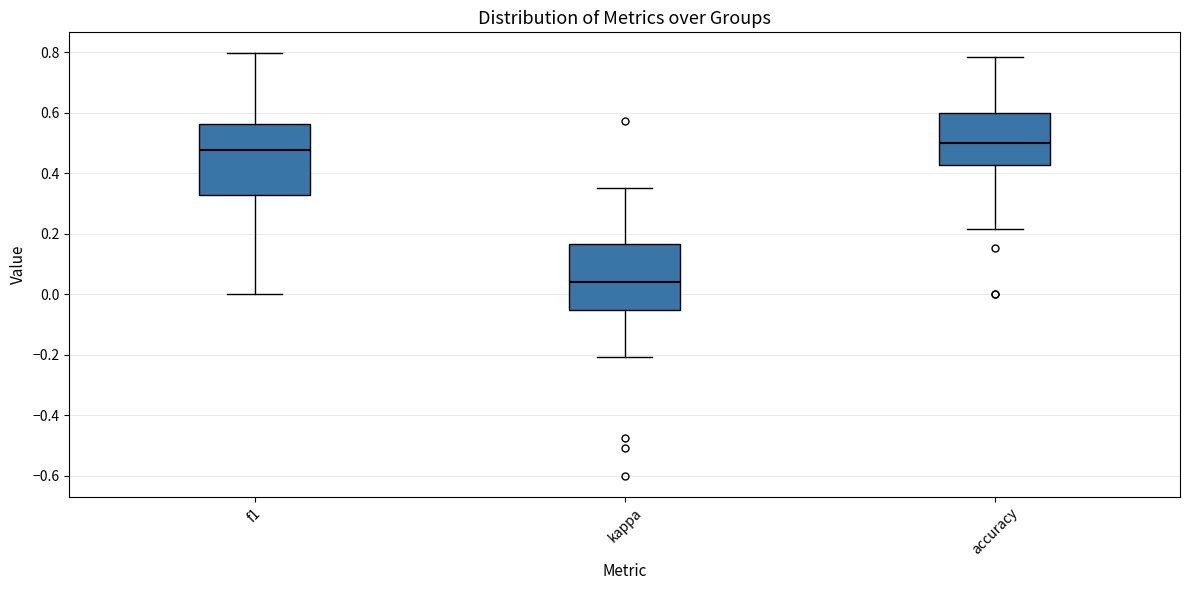

Which box has the highest median line?

accuracy